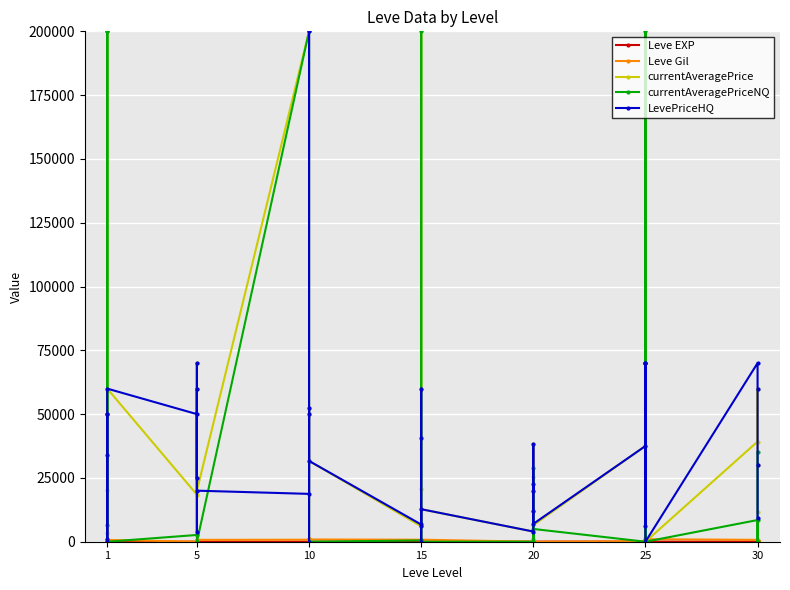

How many values in the currentAveragePrice series are below 31666?

20